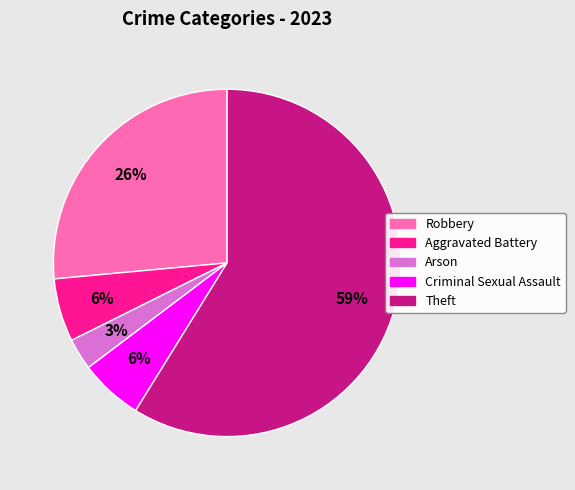

Is the sum of Theft and Aggravated Battery greater than half?

Yes